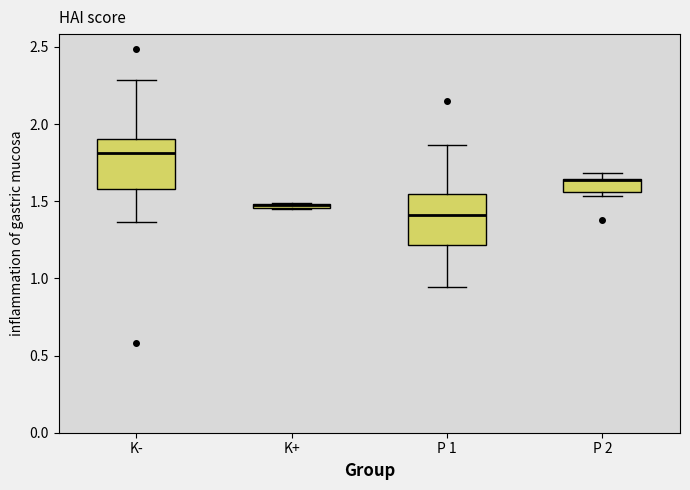

Where does the upper whisker of the box for P 1 end on the y-axis? The values are not printed on the chart, so give them approximately, as read against the axis.

1.85